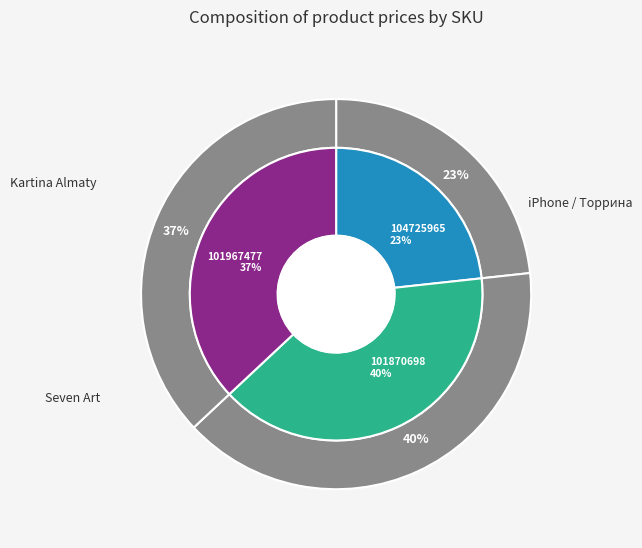

Which slice is the largest?

101870698